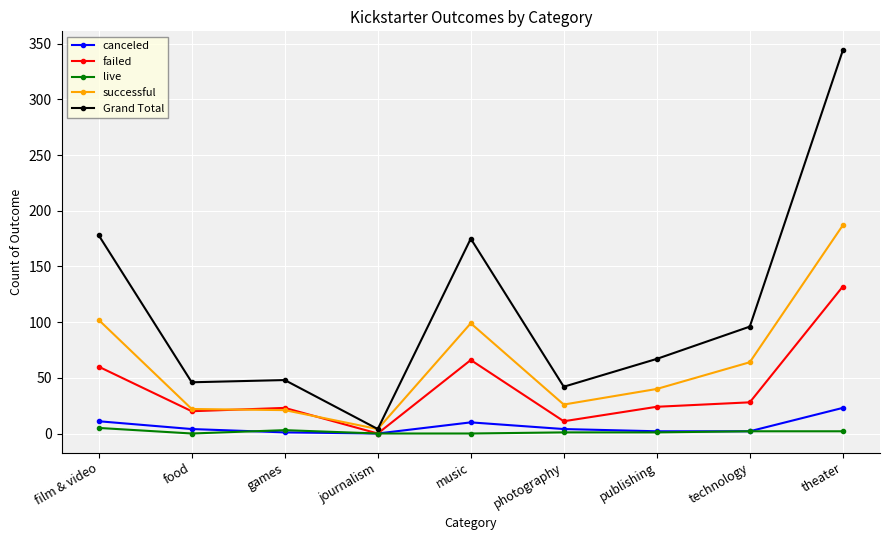

At which category is the sum across all series the highest?

theater